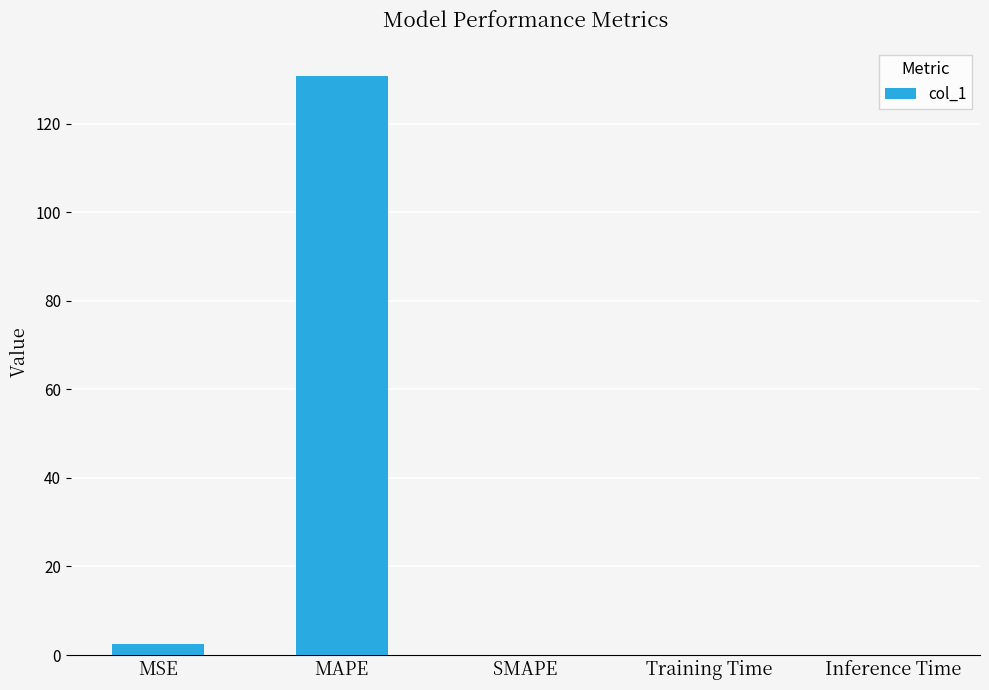

Between SMAPE and MAPE, which is larger?

MAPE